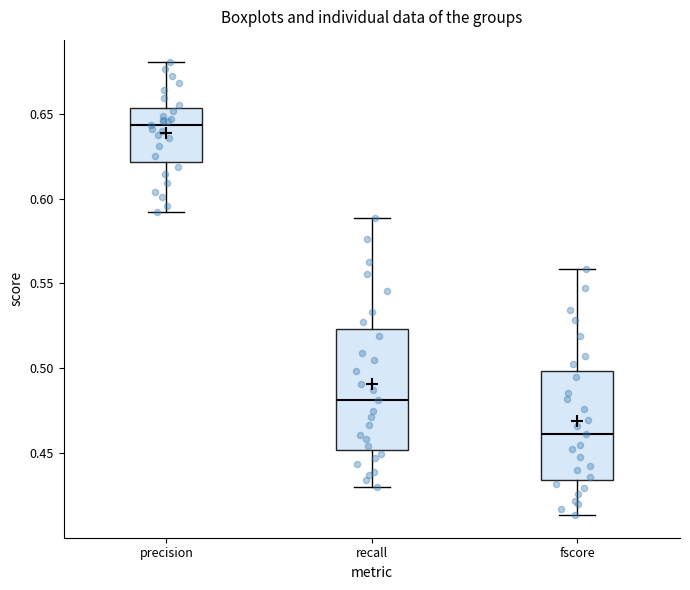

Reading left to right, transcribe this box plot: for each box, give where its median line is, the range the box spans, and where its two whiskers end, as read against the y-axis. The values are not printed on the chart, so give them approximately, as read against the axis.

precision: median 0.645, box 0.620 to 0.655, whiskers 0.590 to 0.680
recall: median 0.480, box 0.450 to 0.525, whiskers 0.430 to 0.590
fscore: median 0.460, box 0.435 to 0.500, whiskers 0.415 to 0.560